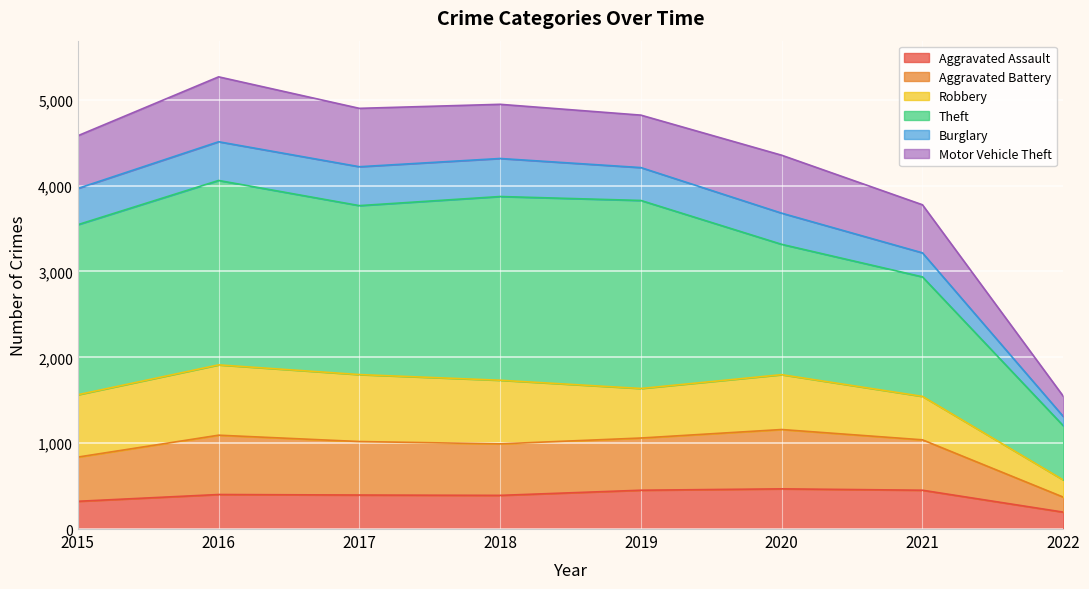

Between 2021 and 2018, which is larger?

2021